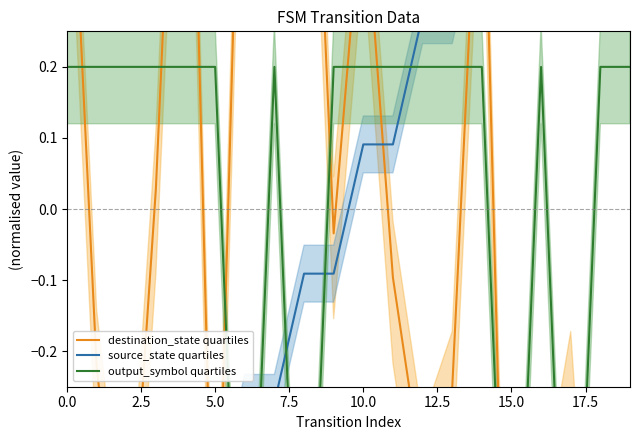

What is the maximum value shown in the chart?

1.0